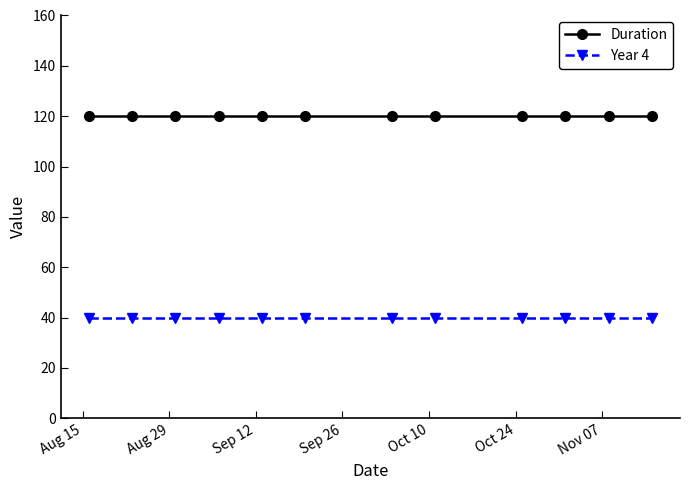

Which series has the largest total across all categories?

Duration